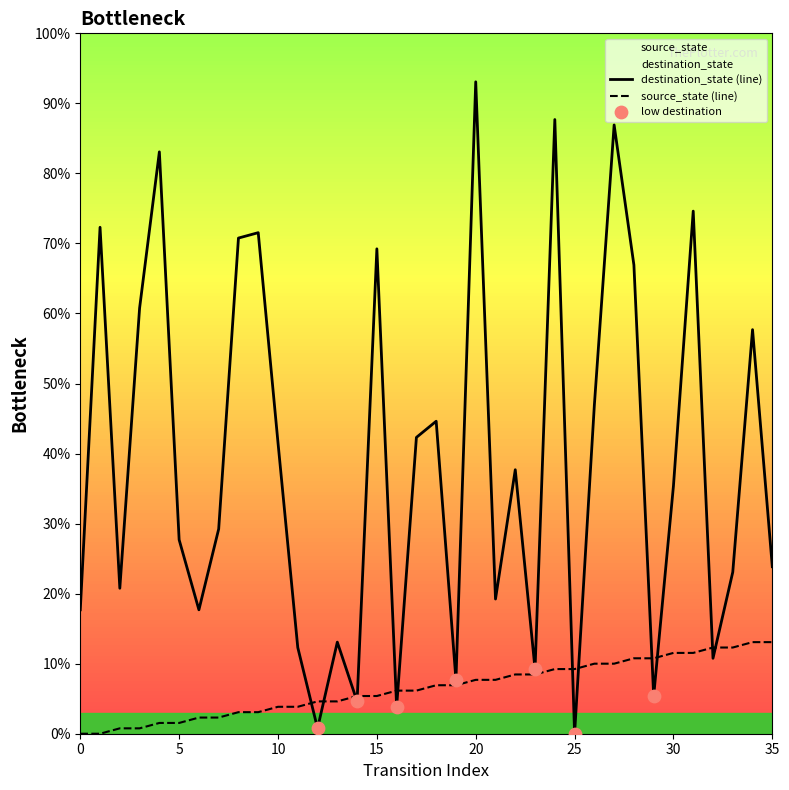

Which series contains the highest Y value?

destination_state